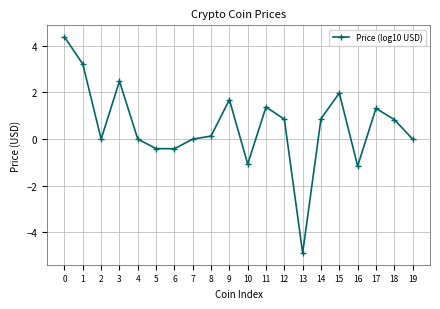

True or false: the data shows -4.9 at 13.

True